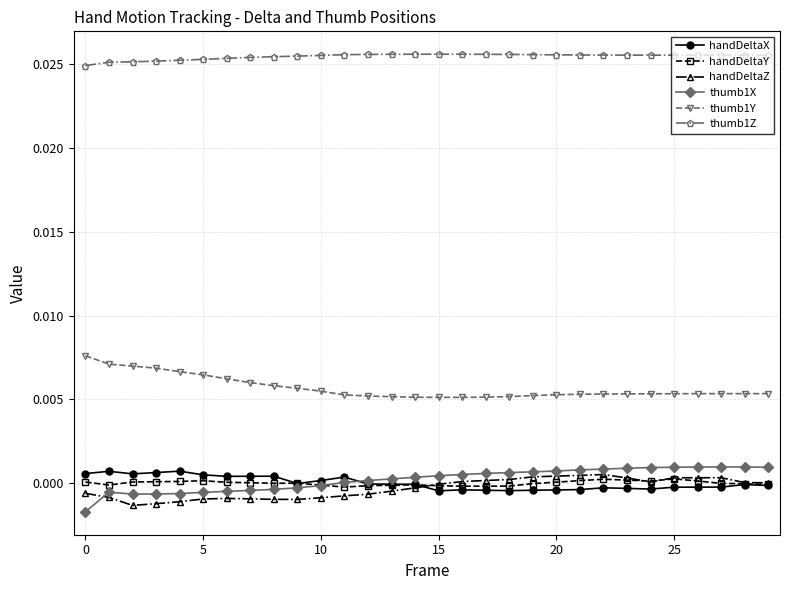

How many lines are shown in the chart?

6